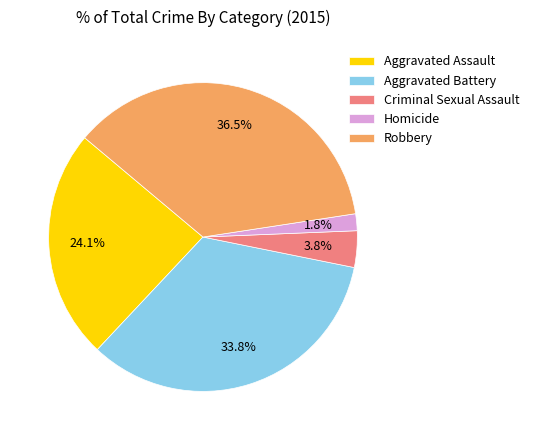

Is there any slice that represents more than half of the pie?

No